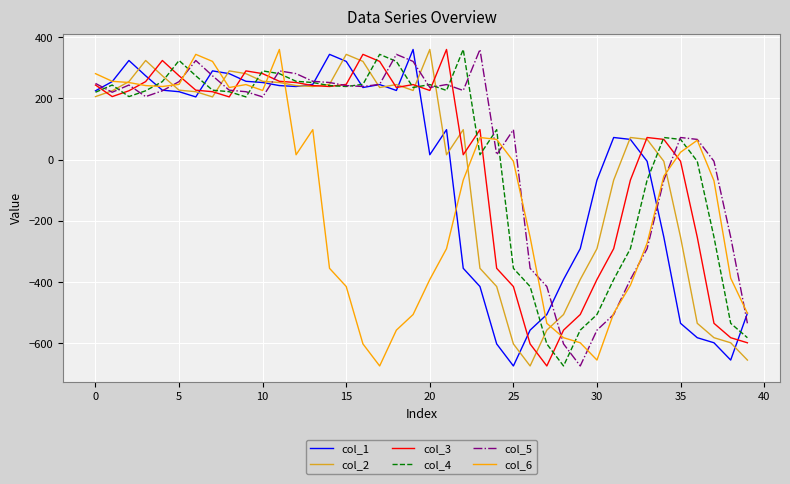

Is this an area chart (filled region under the line)?

No